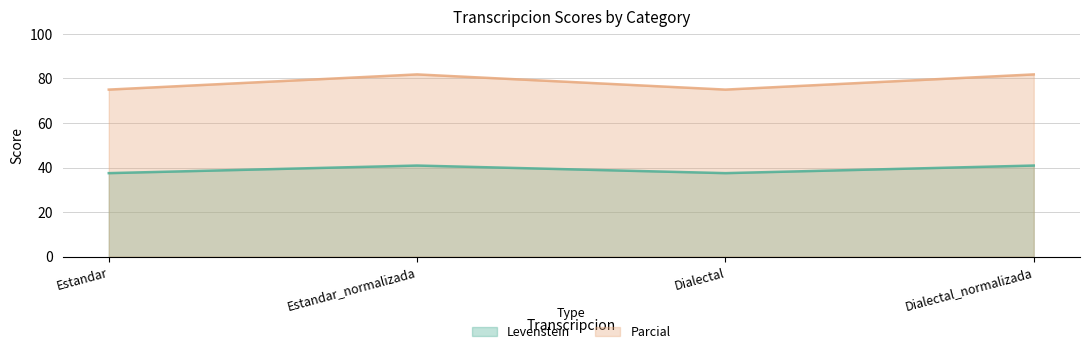

Which series has the largest range (max minus min)?

Parcial